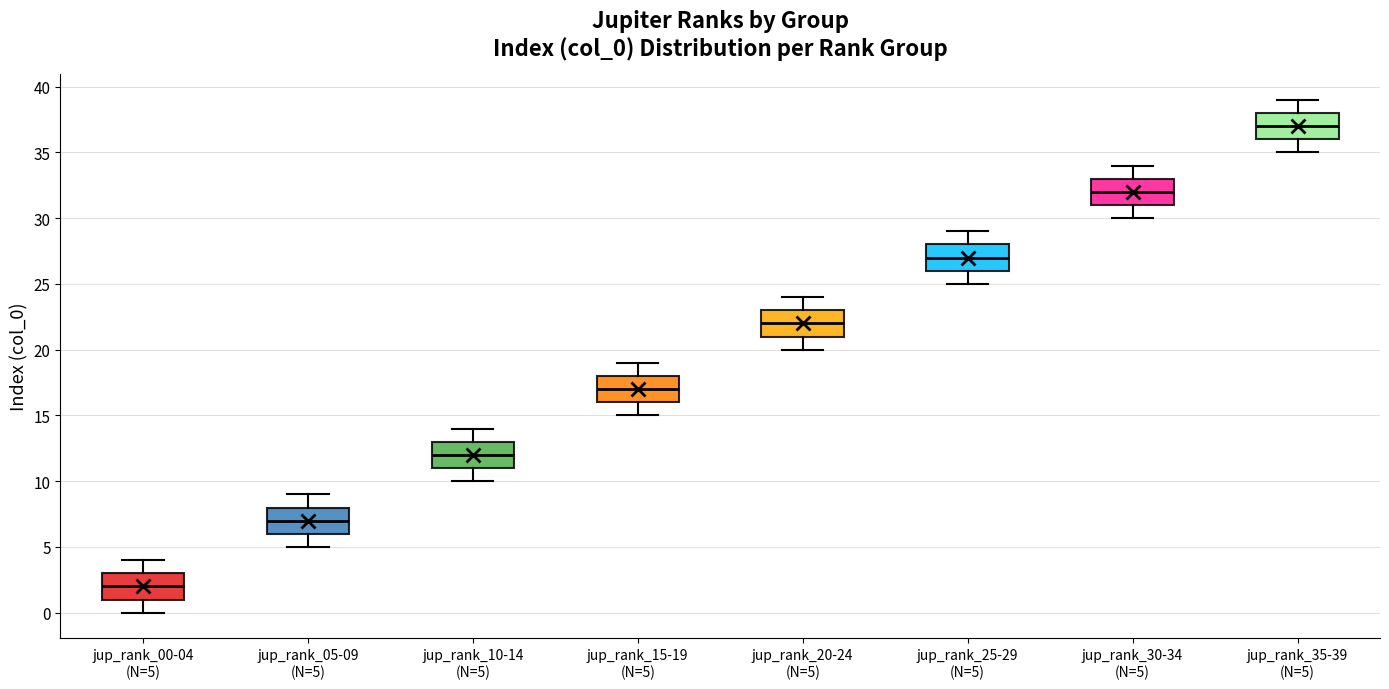

Which box's median line is the lowest?

jup_rank_00-04 (N=5)